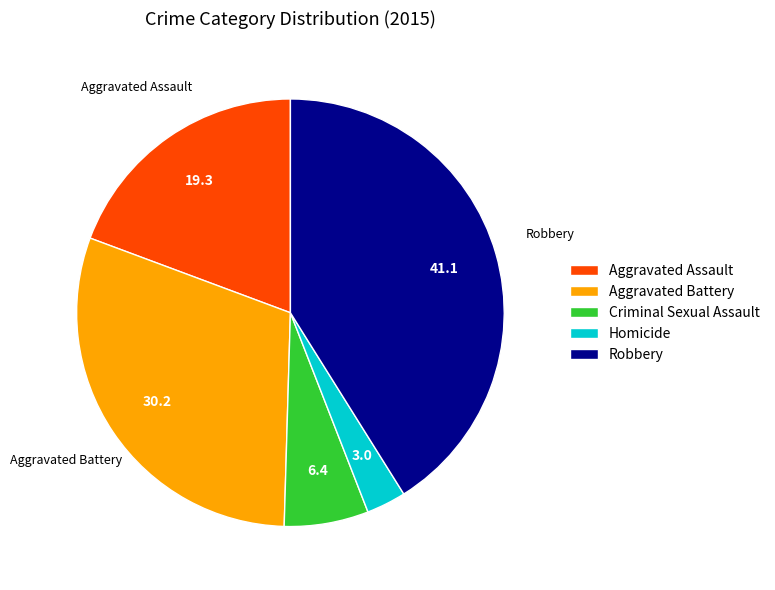

Approximately how many times larger is the value at Aggravated Assault compared to Robbery?

0.5